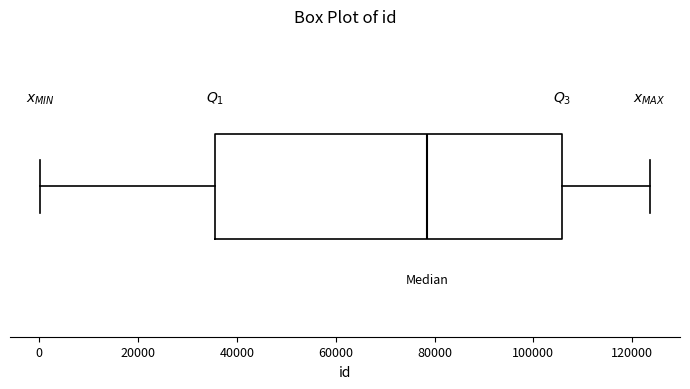

Read this box plot against the x-axis: the position of the median line, the range covered by the box, and the ends of both whiskers. The values are not printed on the chart, so give them approximately, as read against the axis.

median 78000, box 36000 to 106000, whiskers 0 to 124000